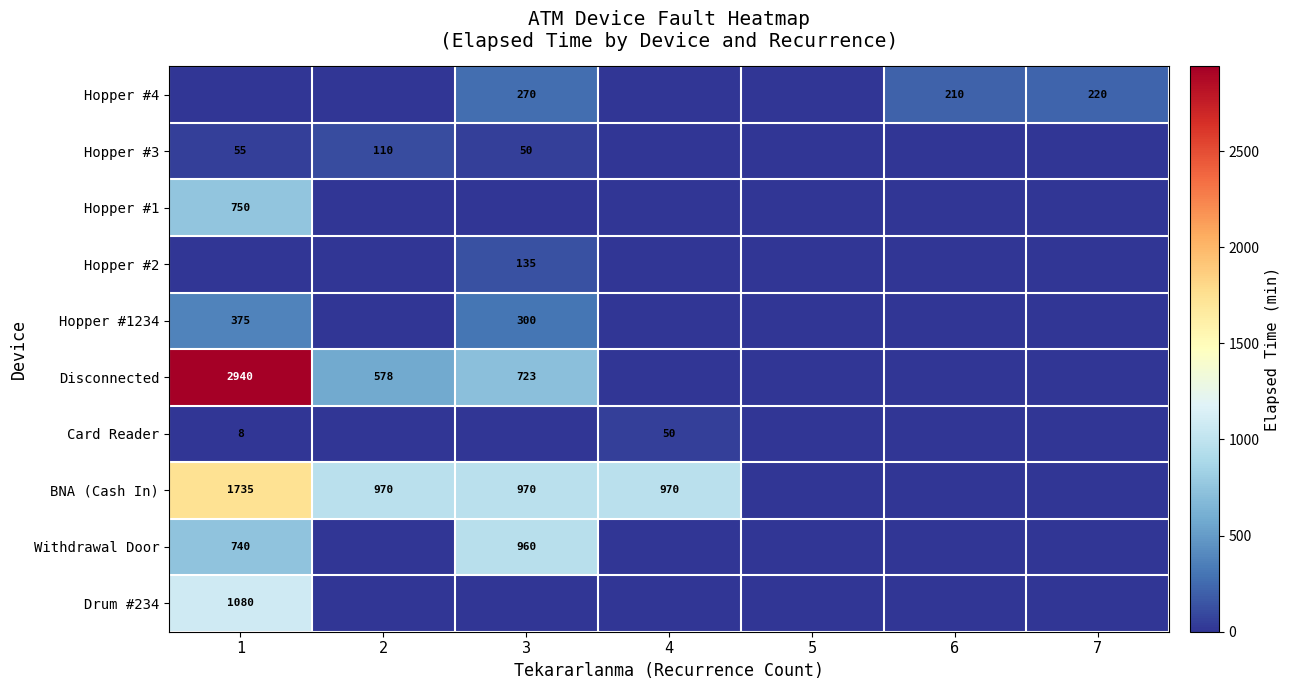

Is it true that BNA (Cash In) equals 1735 at 1?

True